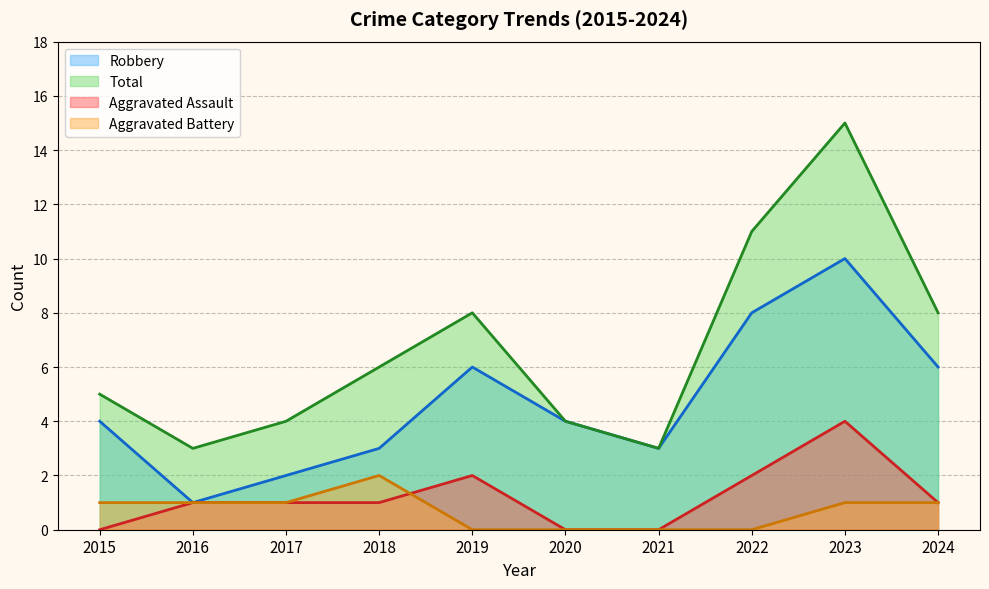

Which series changed the most between 2021 and 2022?

Total